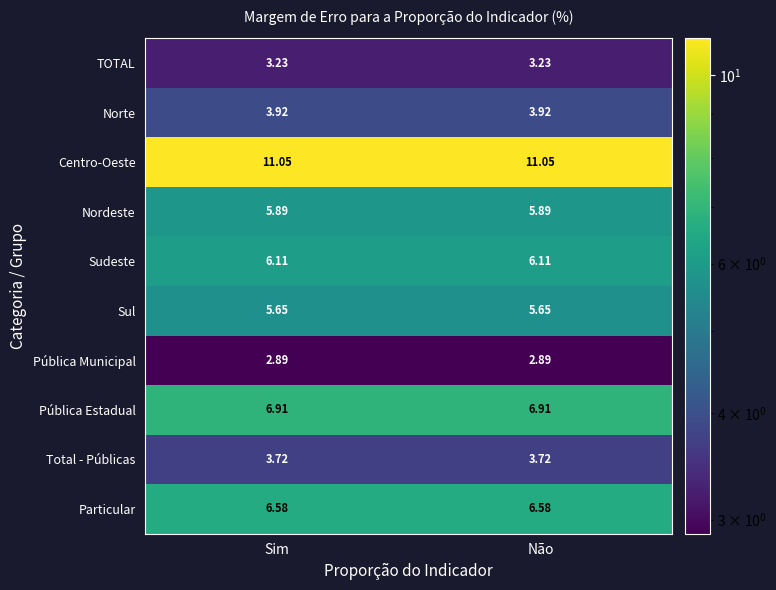

List the series in order of their peak value, highest first.

Centro-Oeste, Pública Estadual, Particular, Sudeste, Nordeste, Sul, Norte, Total - Públicas, TOTAL, Pública Municipal